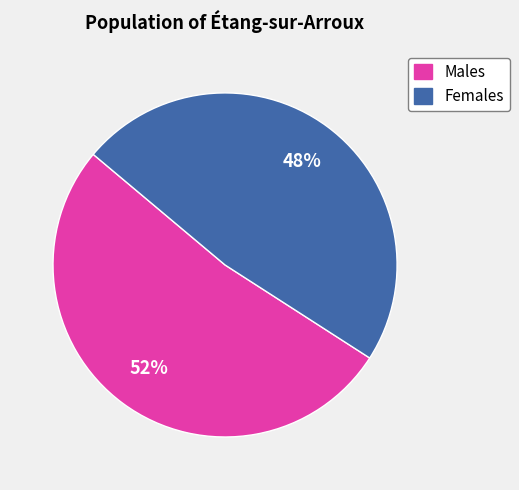

Rank the categories by value from lowest to highest.

Females, Males